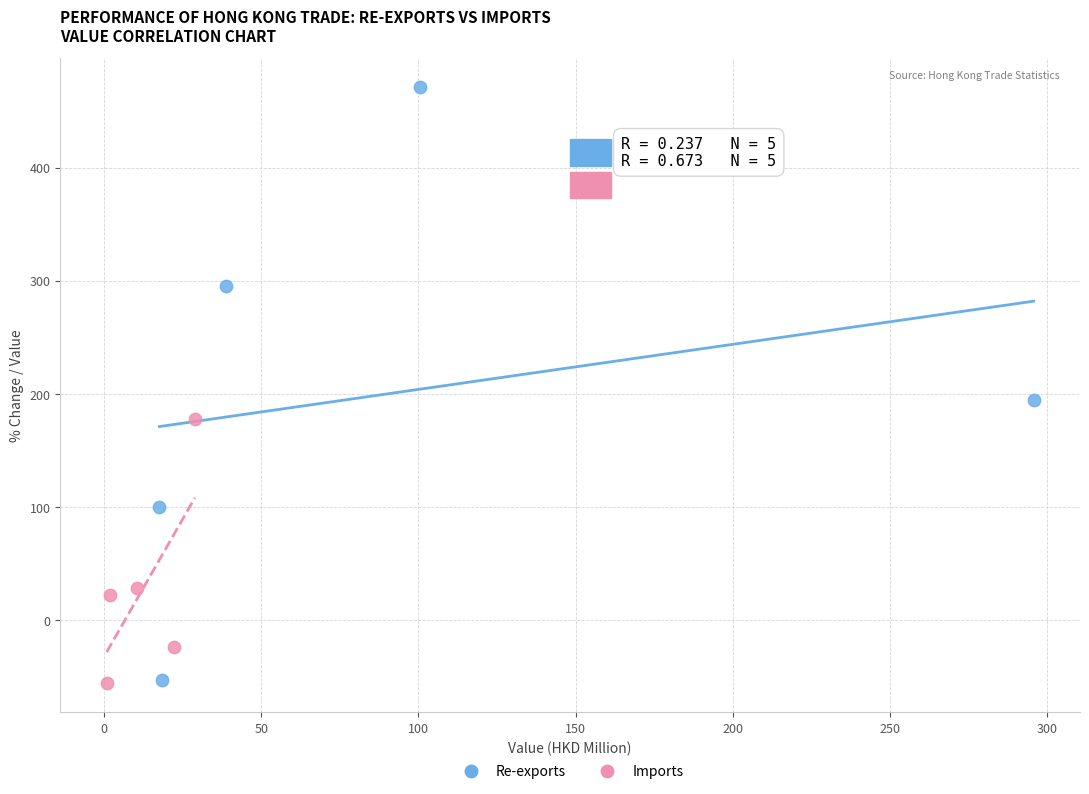

Which series has the largest Y range (max minus min)?

Re-exports